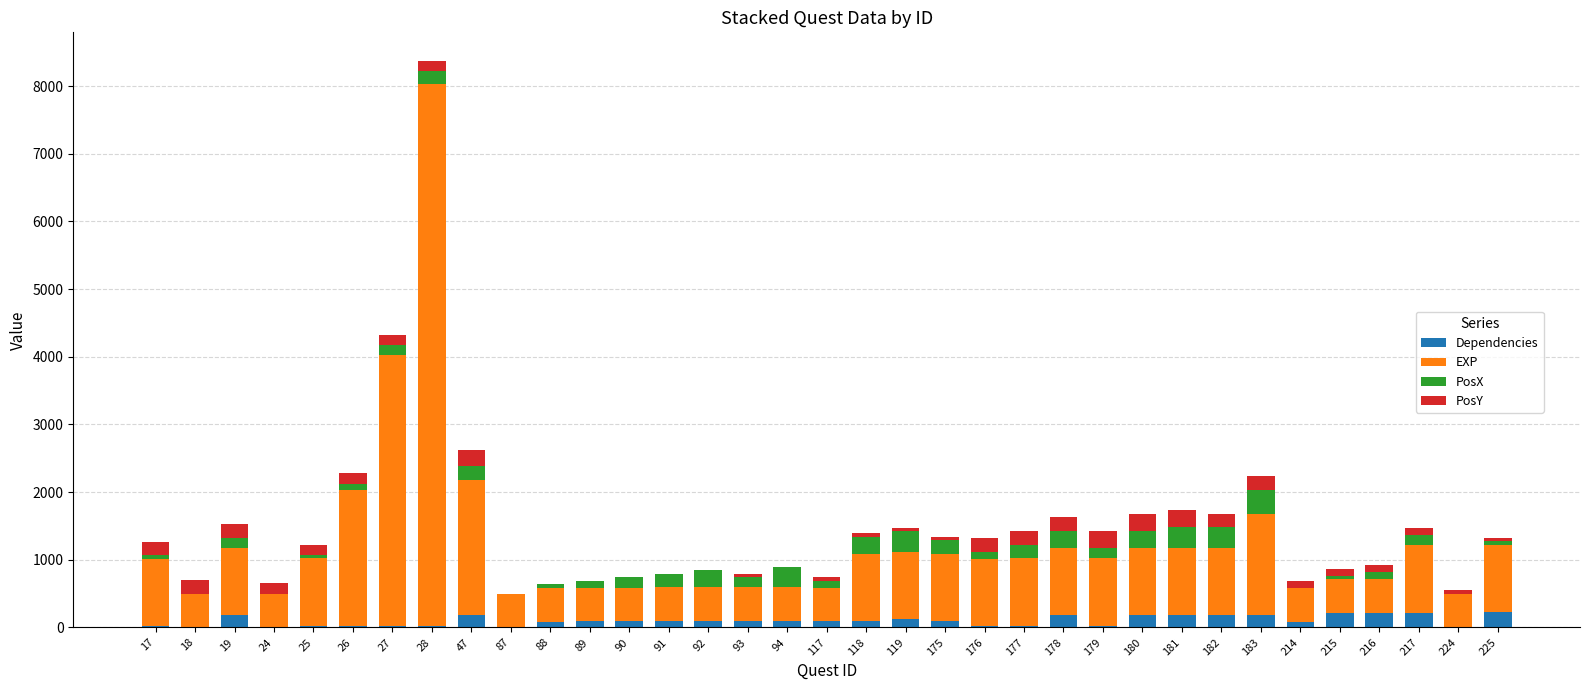

What are all the series names shown in the legend?

Dependencies, EXP, PosX, PosY